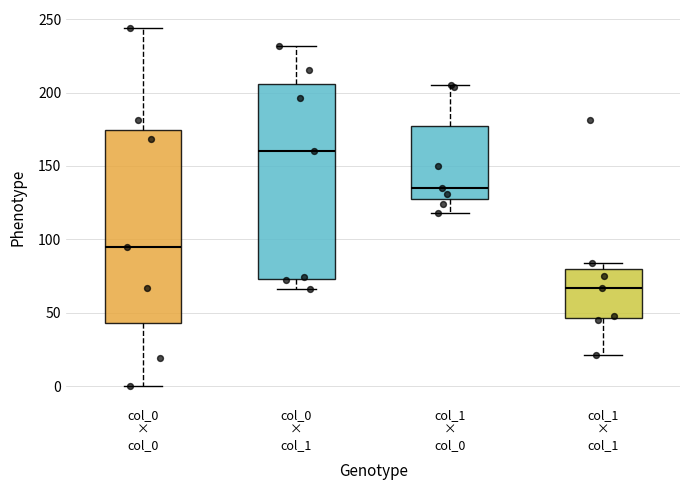

Reading left to right, transcribe this box plot: for each box, give where its median line is, the range the box spans, and where its two whiskers end, as read against the y-axis. The values are not printed on the chart, so give them approximately, as read against the axis.

col_0 × col_0: median 95, box 45 to 175, whiskers 0 to 245
col_0 × col_1: median 160, box 75 to 205, whiskers 65 to 230
col_1 × col_0: median 135, box 130 to 175, whiskers 120 to 205
col_1 × col_1: median 65, box 45 to 80, whiskers 20 to 85